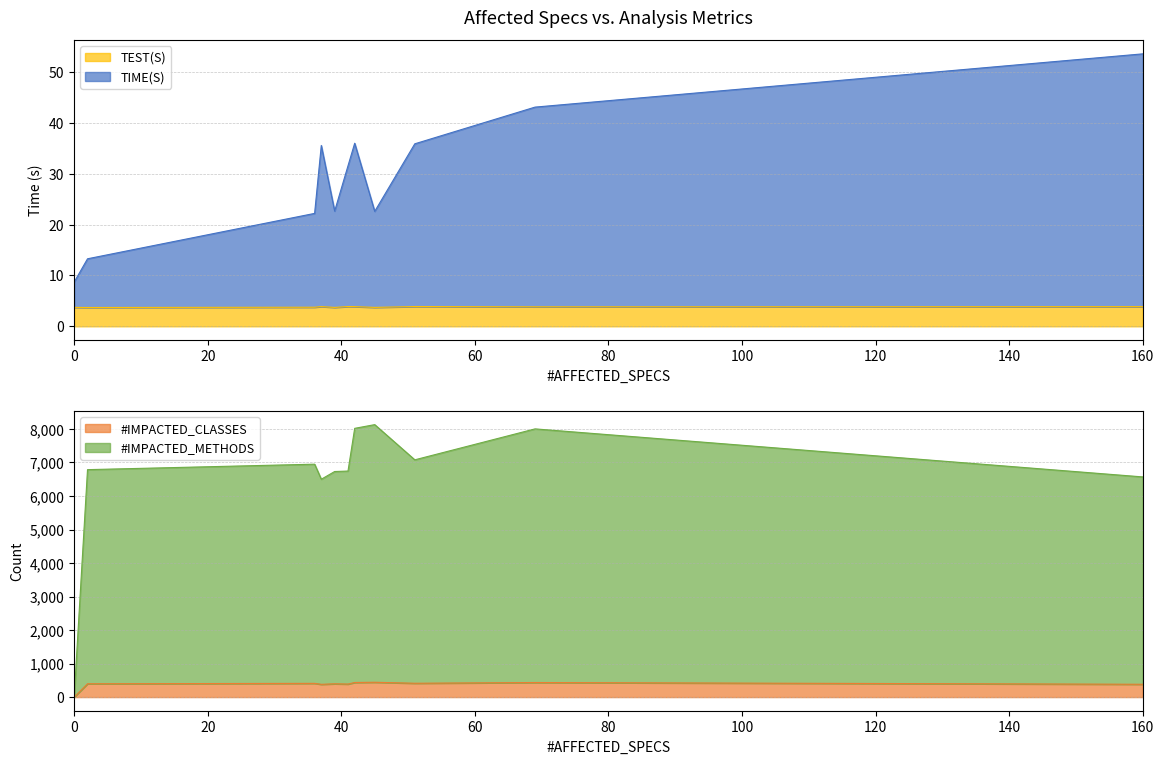

The value of #IMPACTED_CLASSES at 36 is 410.0. True or false?

True